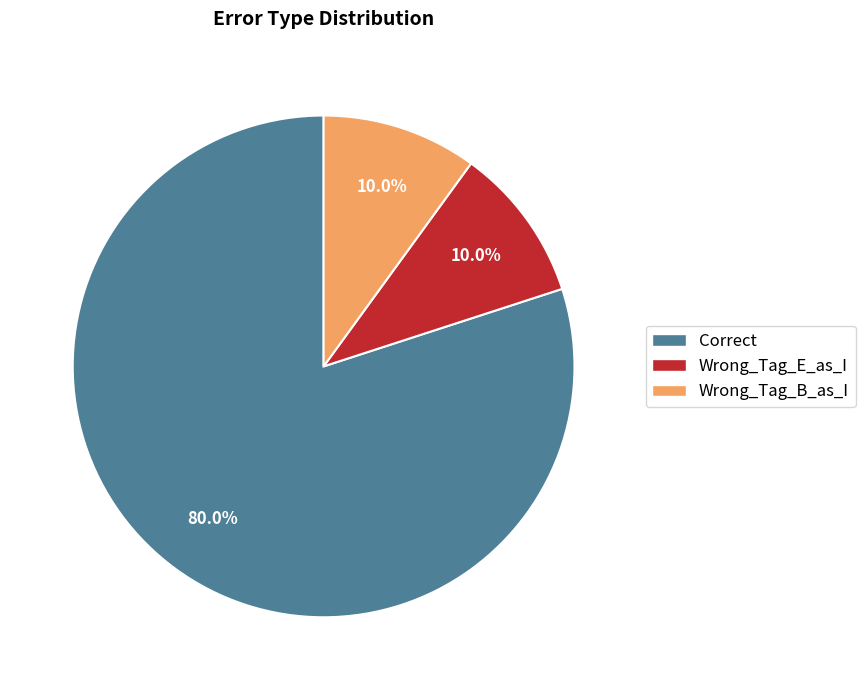

Which category accounts for the majority?

Correct